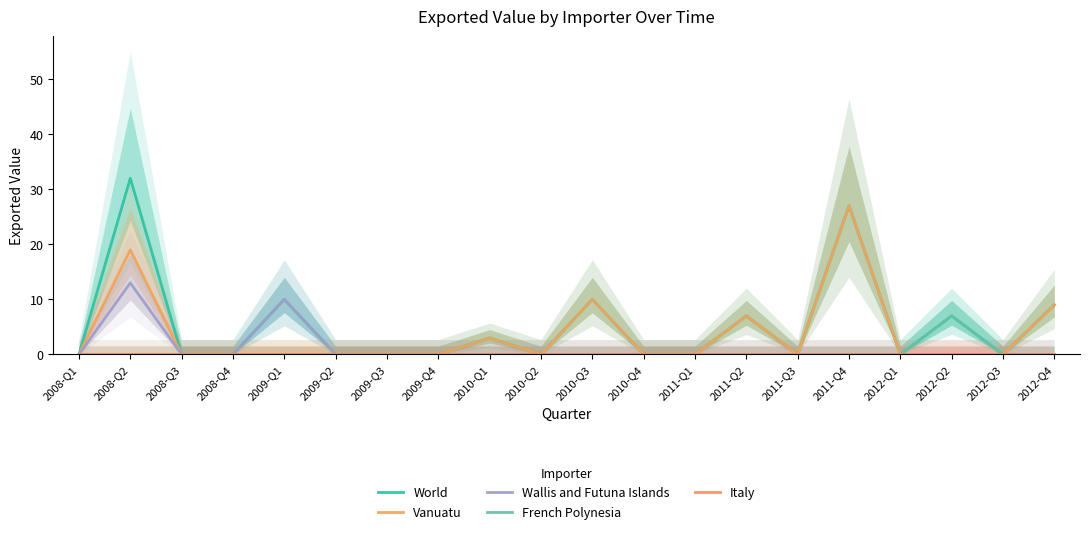

How many interior local peaks does the Vanuatu series have?

5